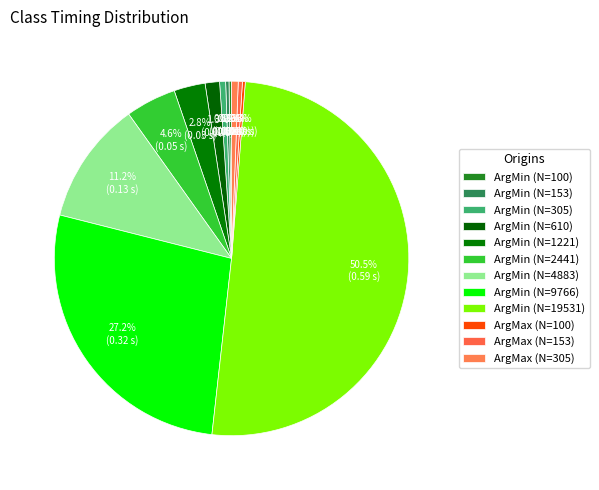

To the nearest percent, what is the difference between the largest and smallest slice percentages?

51%